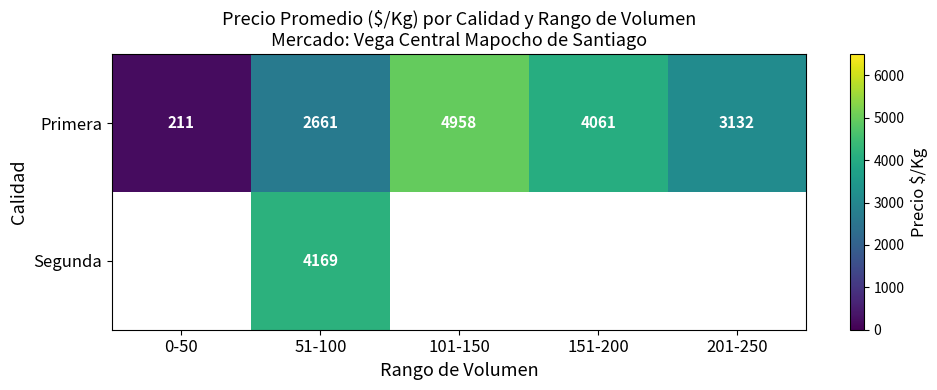

True or false: Segunda has a value of 1168.8 at 51-100.

False